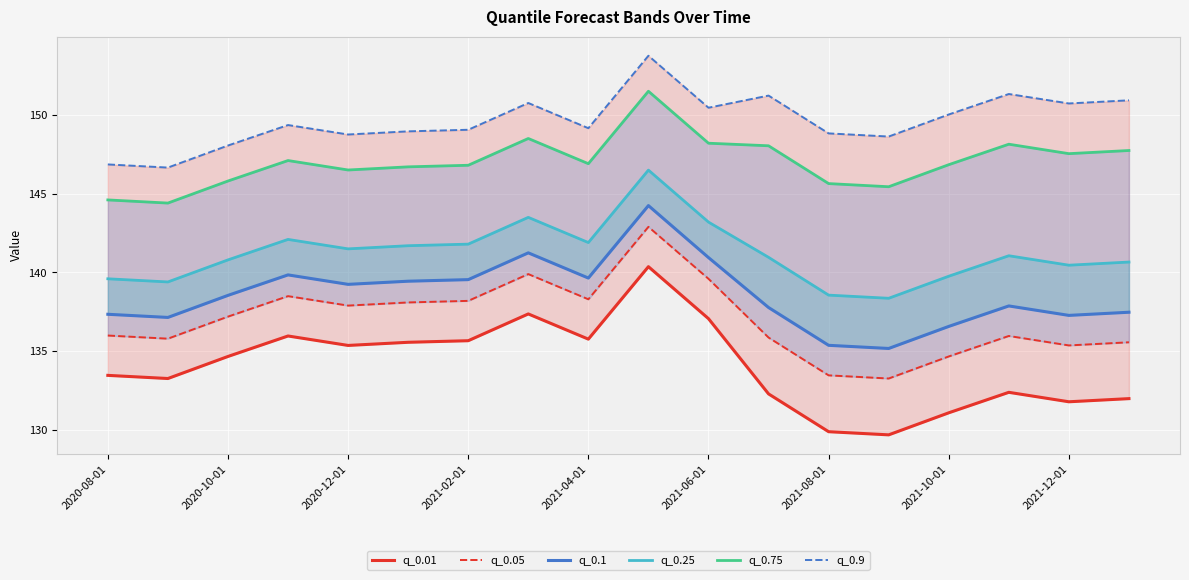

What is the spread (max minus min) of values at 15?

18.9